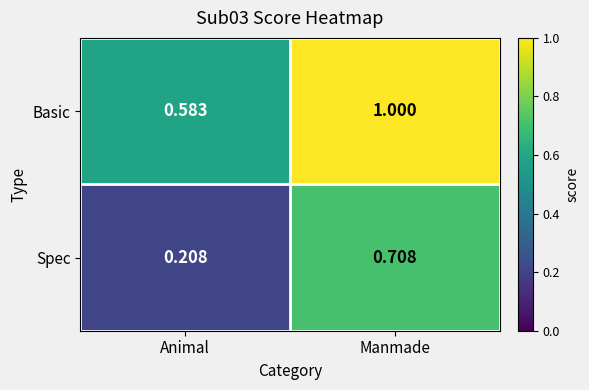

Which category has the highest value in the Spec series?

Manmade